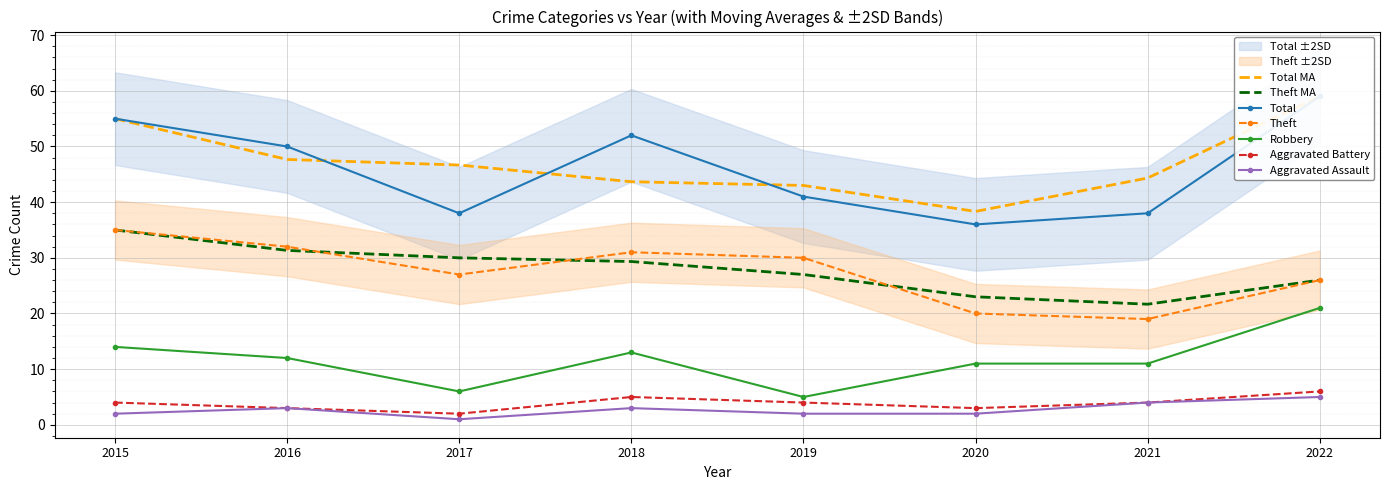

At how many categories does at least one series exceed 33?

8